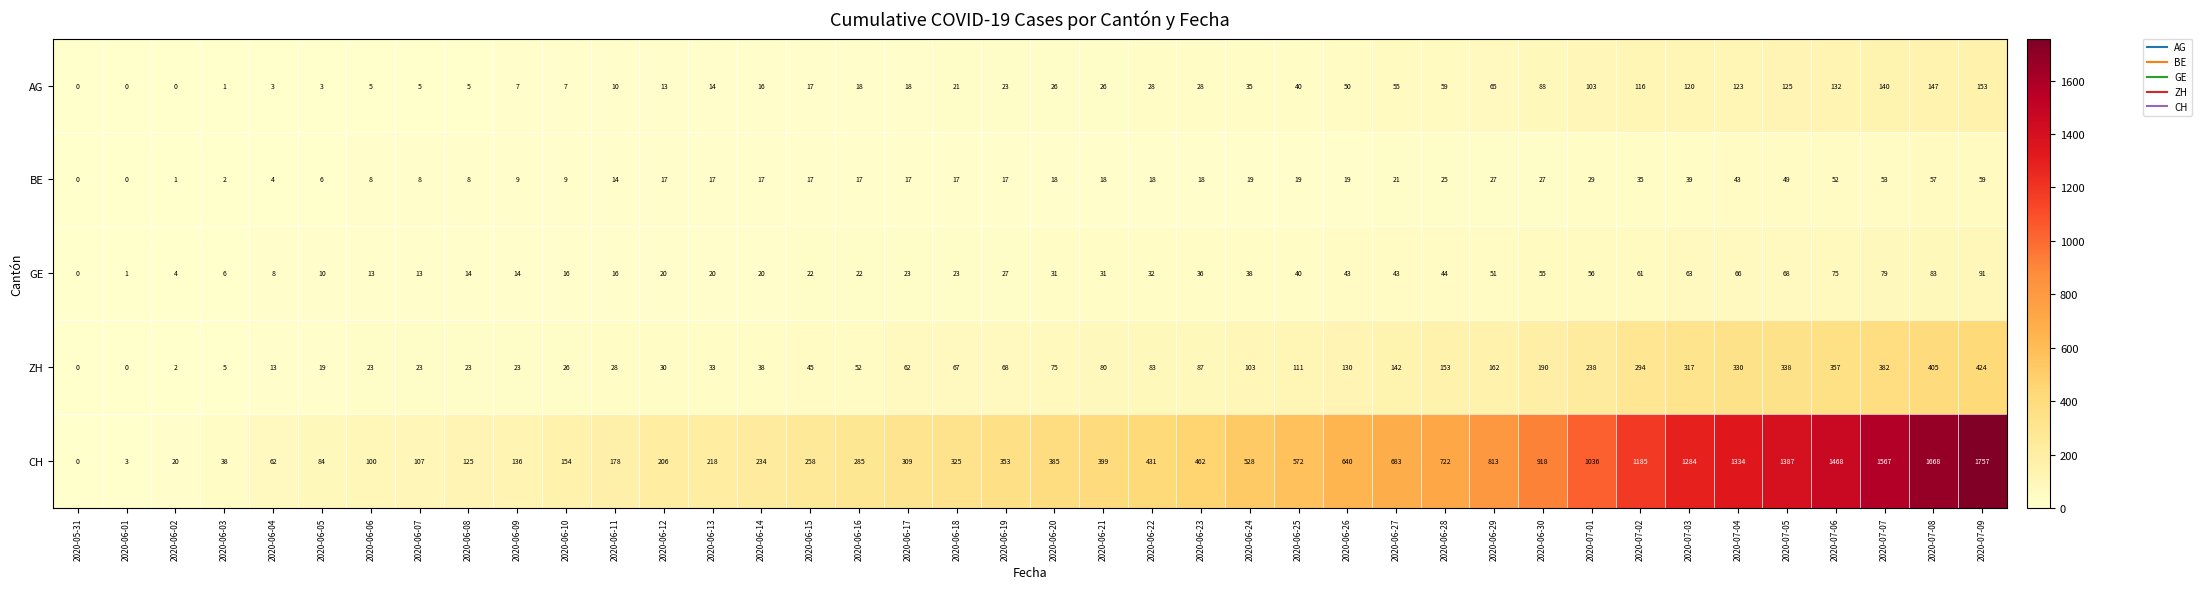

What is the sum of all ZH values?

4981